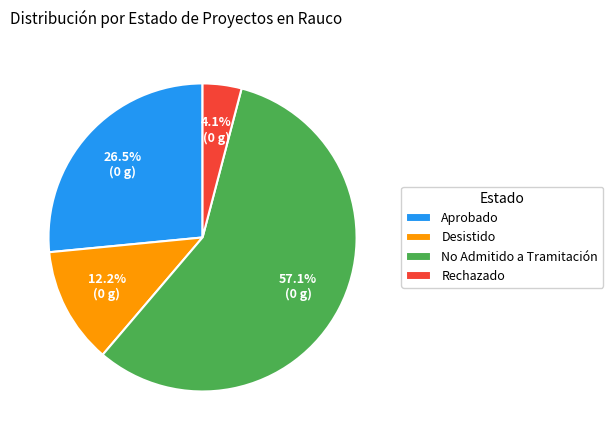

Does No Admitido a Tramitación represent more than half of the total?

Yes